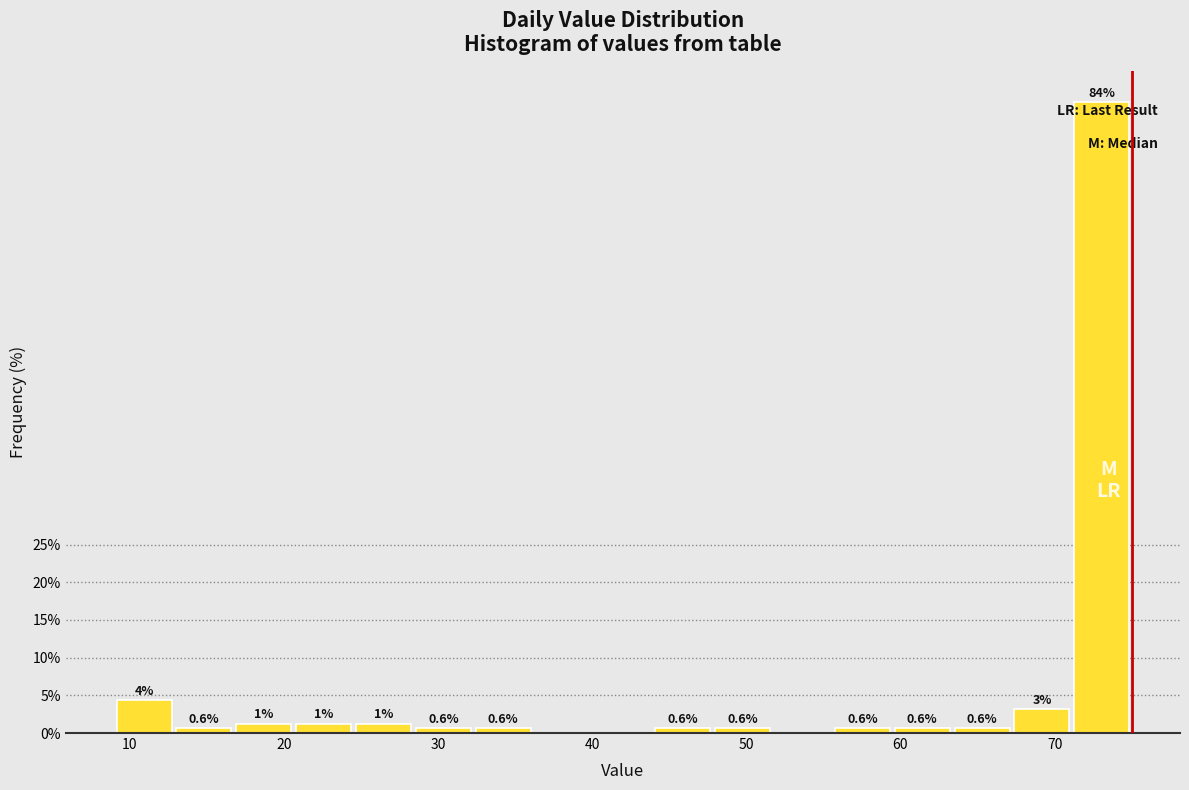

Read against the x-axis, roughly where is the centre of the tallest bar?

73